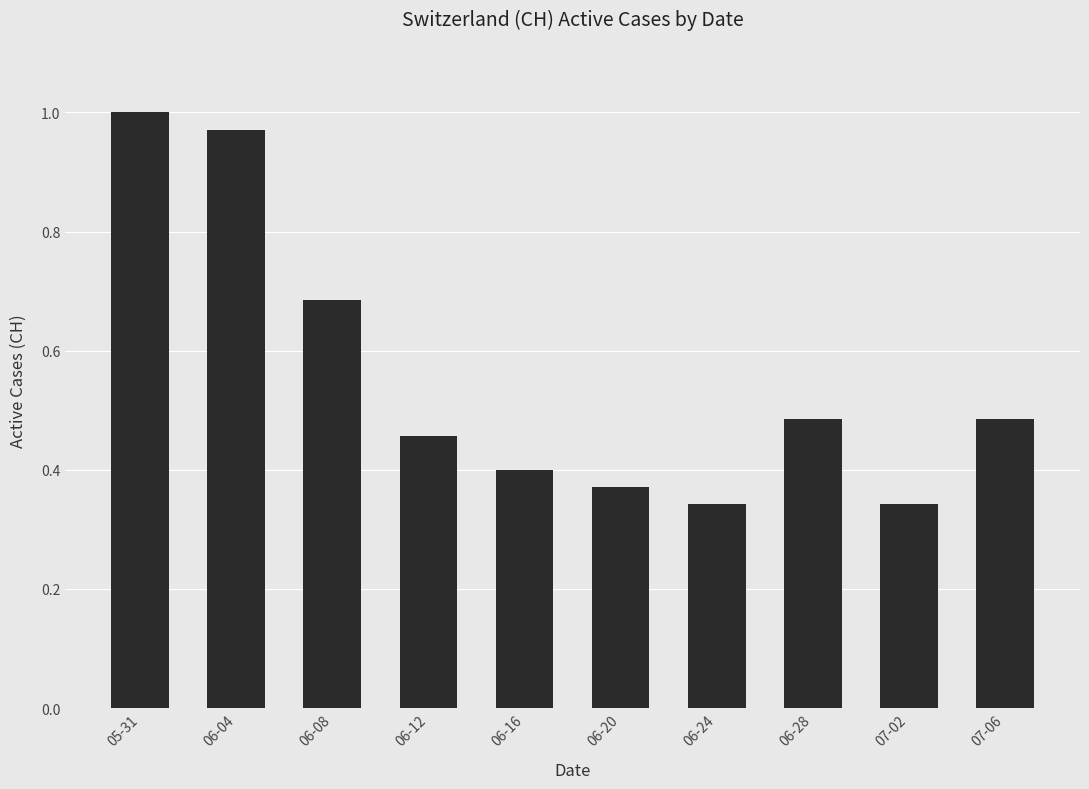

True or false: the data shows 0.6 at 06-24.

False